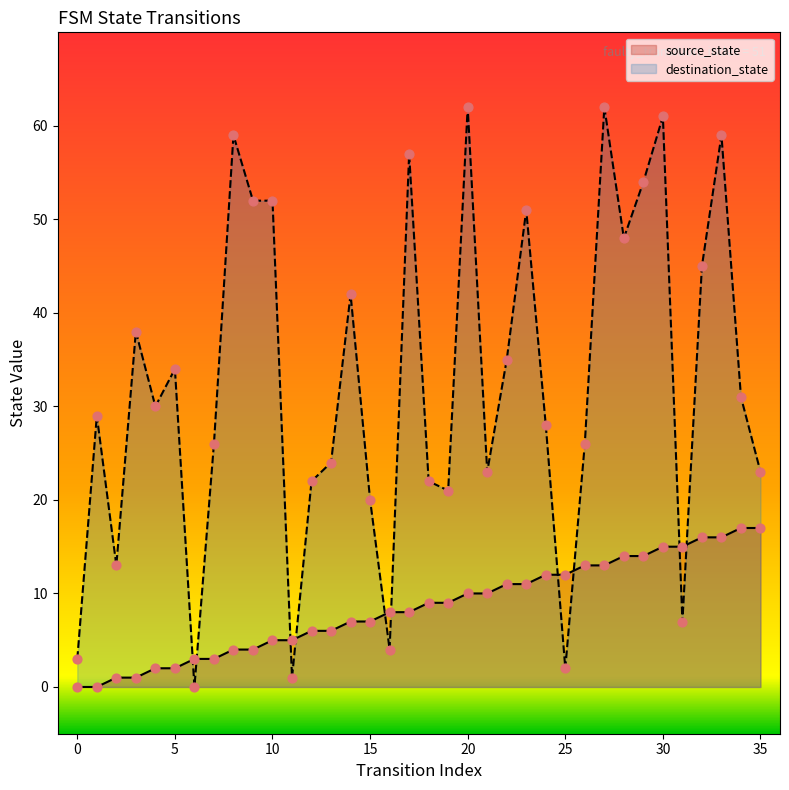

Which series reaches the minimum Y coordinate?

source_state